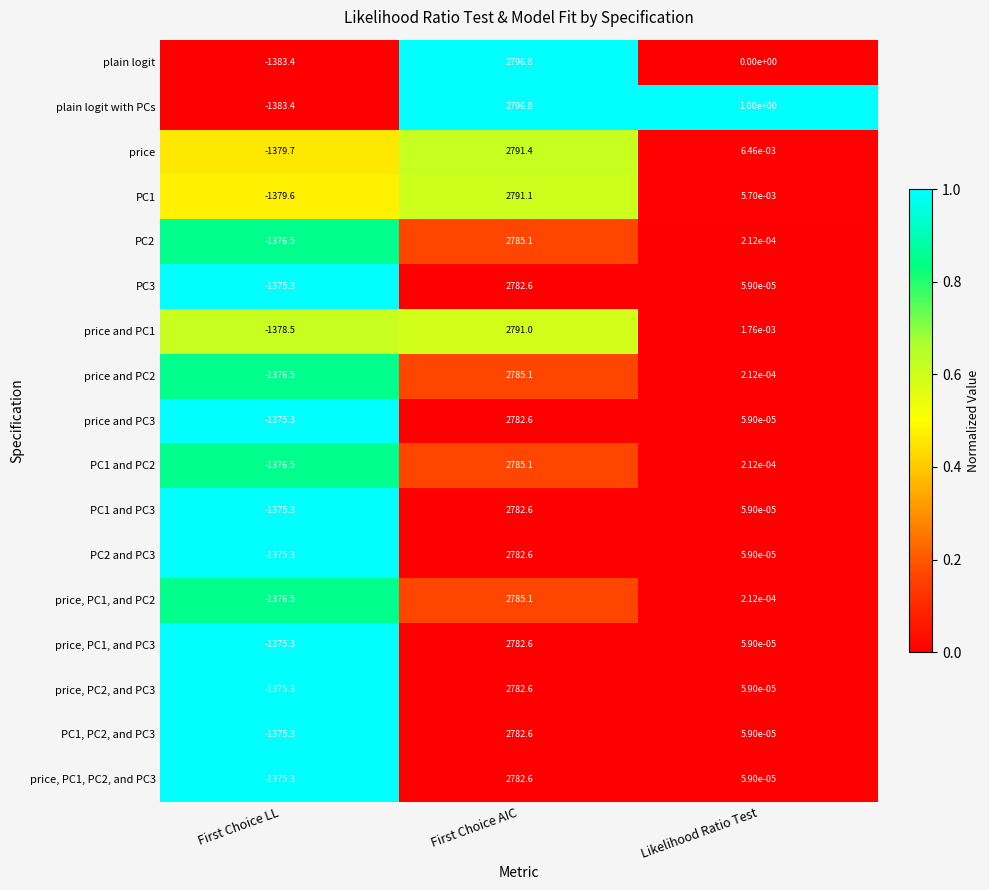

At which label does price, PC2, and PC3 reach its minimum?

First Choice LL